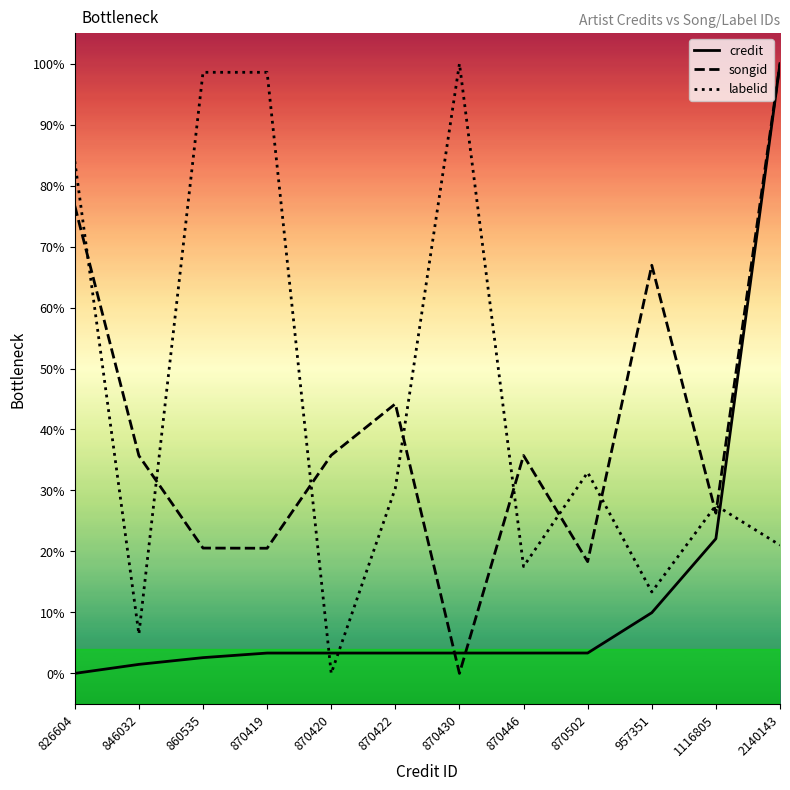

Is it true that songid equals 0.4 at 846032?

True